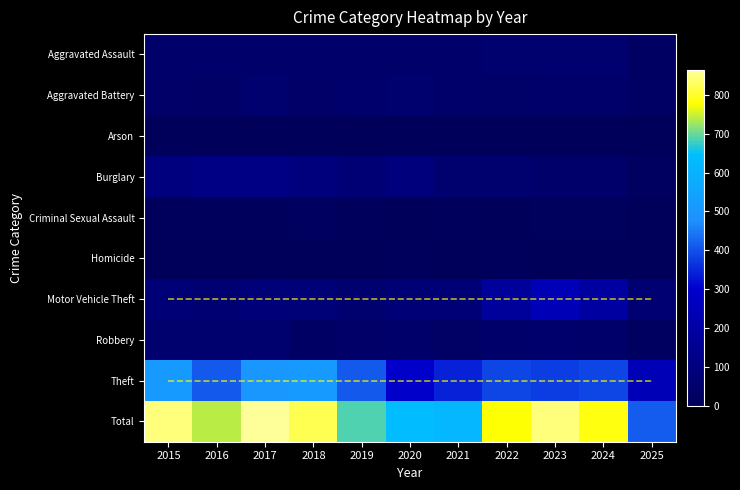

Reading left to right, what are all the values shown in this chart?

Aggravated Assault: 2015=46	2016=46	2017=44	2018=48	2019=44	2020=48	2021=50	2022=55	2023=59	2024=56	2025=24
Aggravated Battery: 2015=38	2016=37	2017=54	2018=39	2019=51	2020=59	2021=49	2022=42	2023=47	2024=46	2025=29
Arson: 2015=1	2016=4	2017=2	2018=3	2019=0	2020=2	2021=1	2022=3	2023=4	2024=2	2025=0
Burglary: 2015=98	2016=112	2017=114	2018=92	2019=72	2020=92	2021=57	2022=56	2023=48	2024=44	2025=22
Criminal Sexual Assault: 2015=7	2016=7	2017=7	2018=18	2019=7	2020=5	2021=9	2022=5	2023=11	2024=13	2025=2
Homicide: 2015=6	2016=5	2017=4	2018=3	2019=5	2020=10	2021=4	2022=9	2023=2	2024=1	2025=4
Motor Vehicle Theft: 2015=75	2016=67	2017=82	2018=78	2019=60	2020=75	2021=75	2022=175	2023=243	2024=190	2025=66
Robbery: 2015=59	2016=54	2017=60	2018=27	2019=38	2020=48	2021=32	2022=46	2023=53	2024=46	2025=21
Theft: 2015=515	2016=409	2017=497	2018=515	2019=409	2020=296	2021=341	2022=388	2023=377	2024=386	2025=244
Total: 2015=845	2016=741	2017=864	2018=823	2019=686	2020=635	2021=618	2022=779	2023=844	2024=784	2025=412